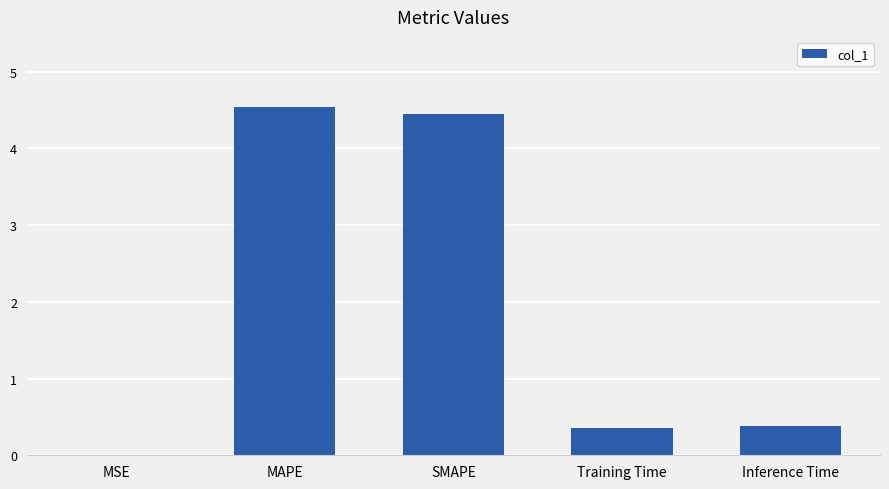

What is the sum of the values at SMAPE and Inference Time?

4.8